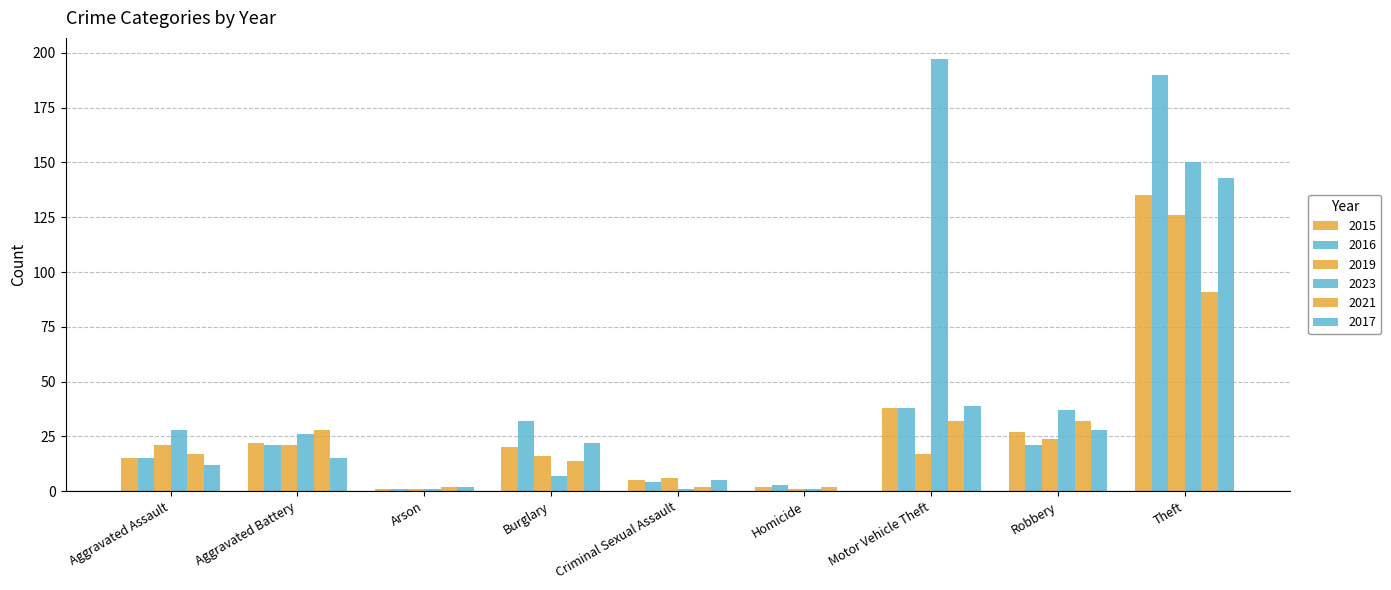

Which series changed the most between Homicide and Motor Vehicle Theft?

2023